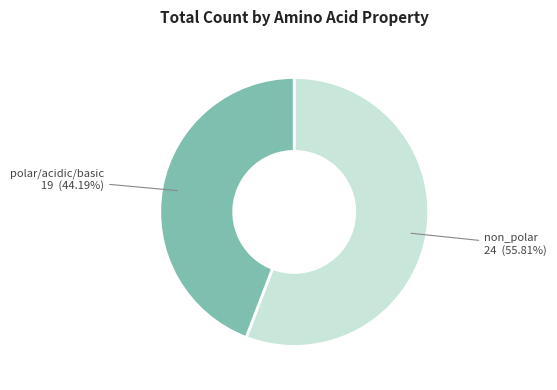

Is there a majority slice in this chart?

Yes